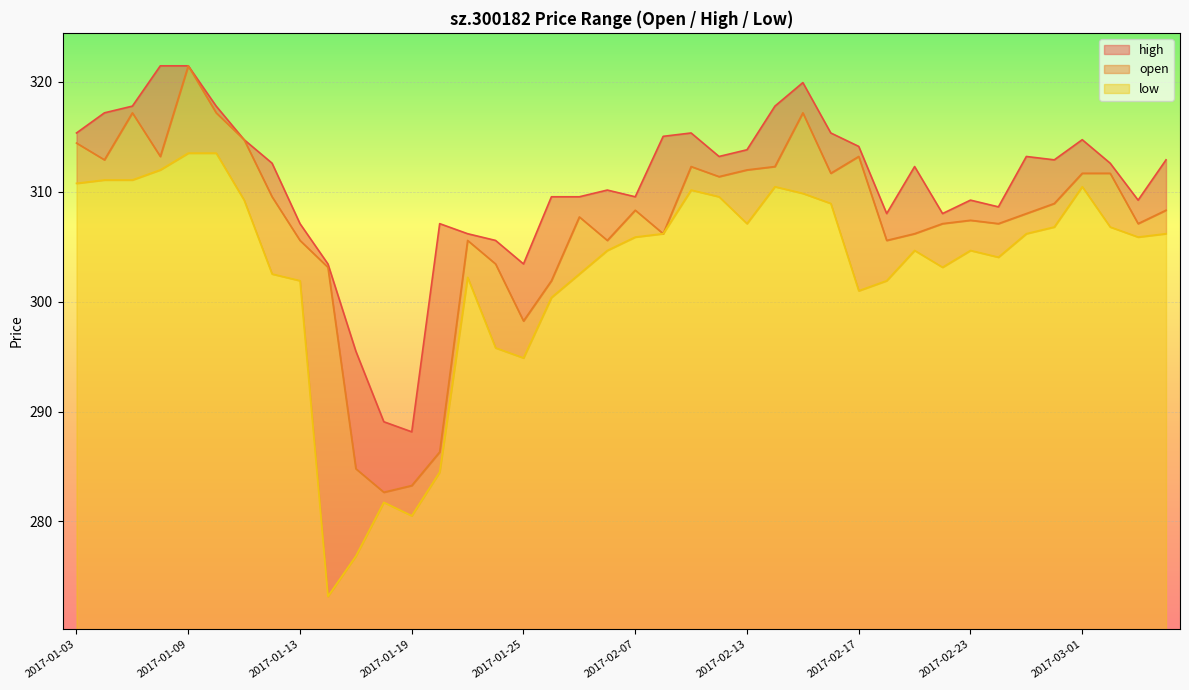

What is the total value across all series at 2017-01-19?

18.0